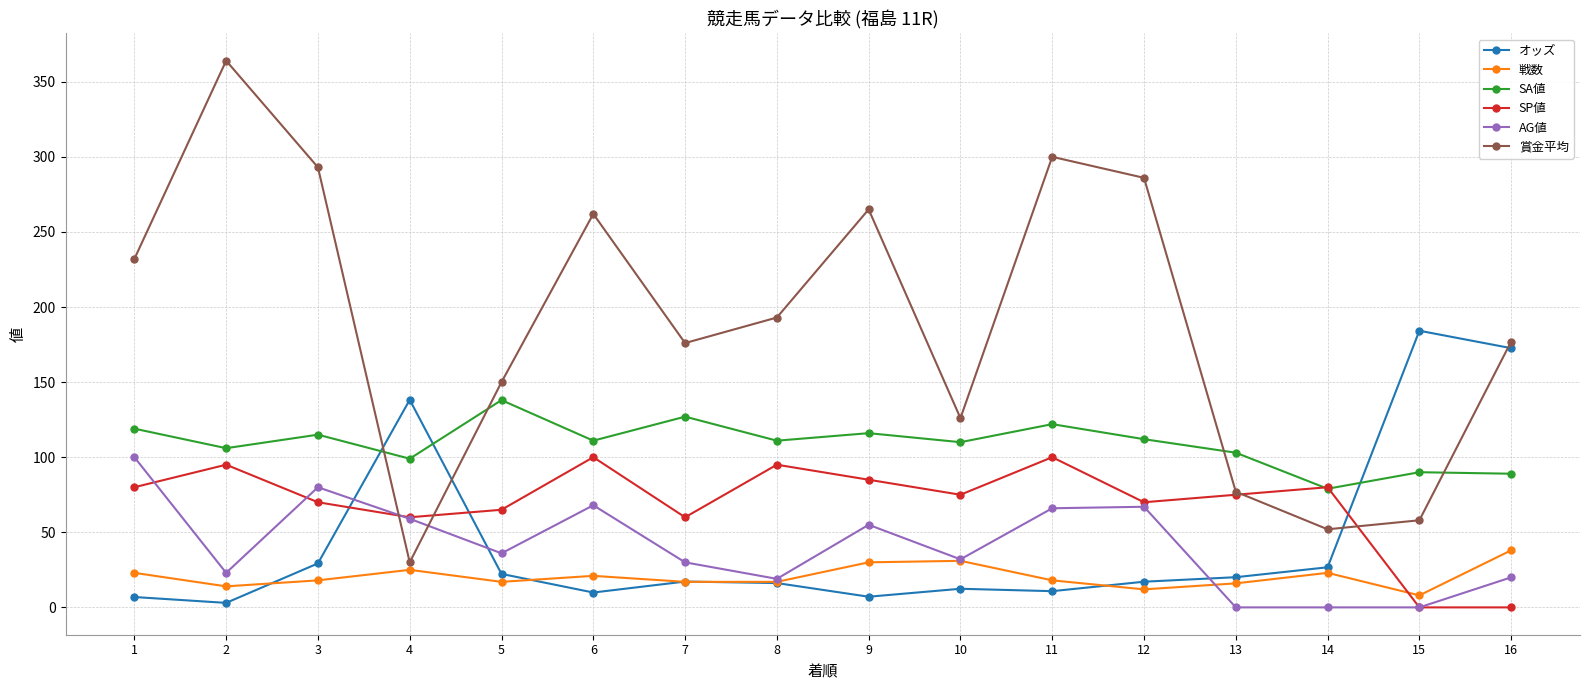

What is the sum of all SP値 values?

1110.0